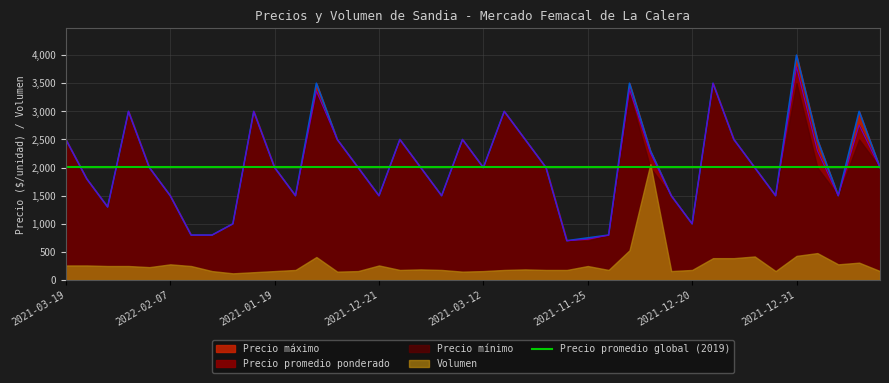

What is the maximum value shown in the chart?

4000